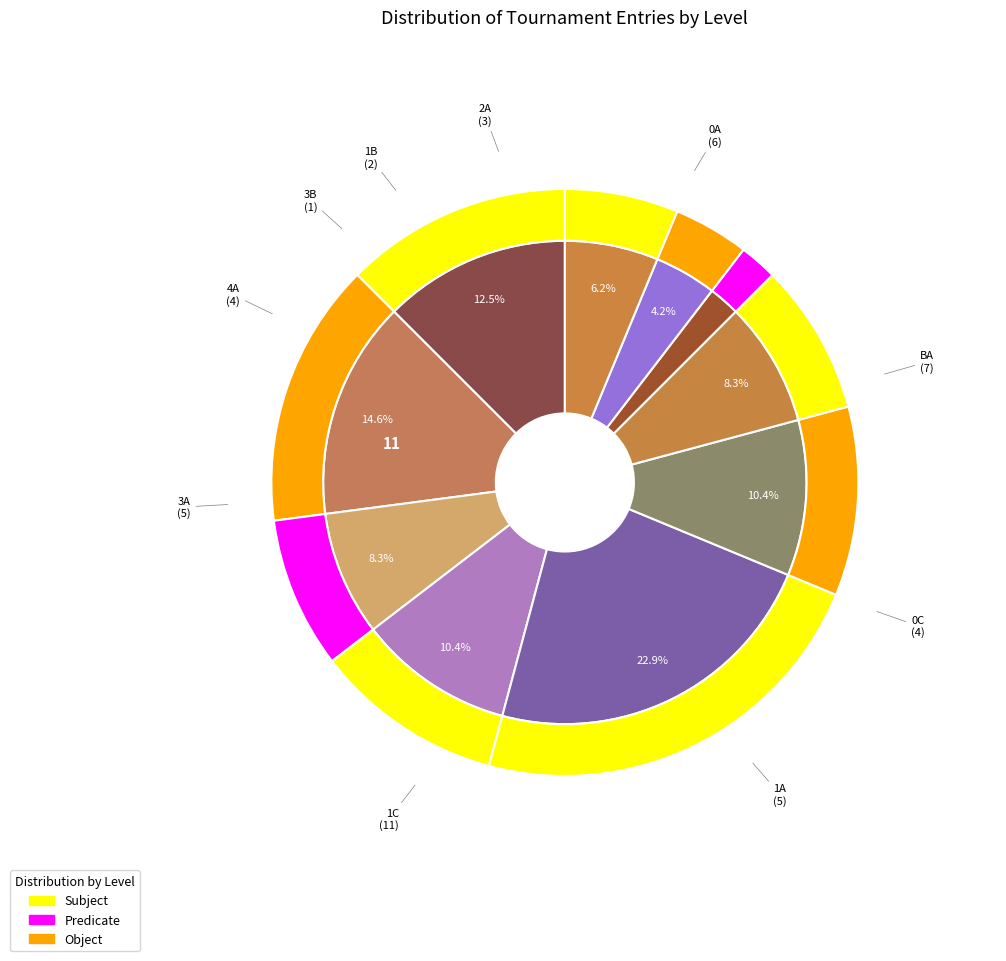

Count the number of slices in the pie.

10